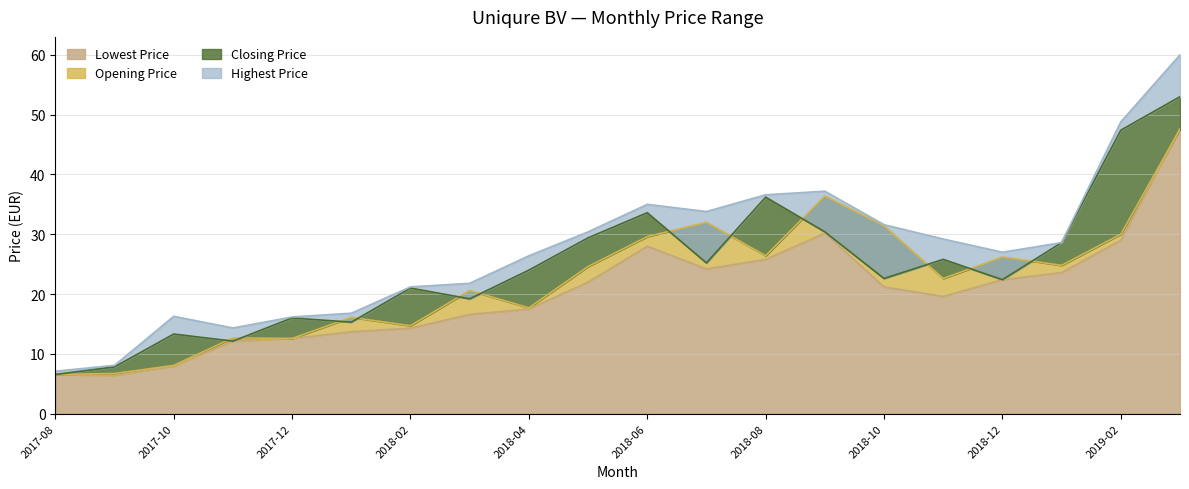

At how many categories does at least one series exceed 46?

2